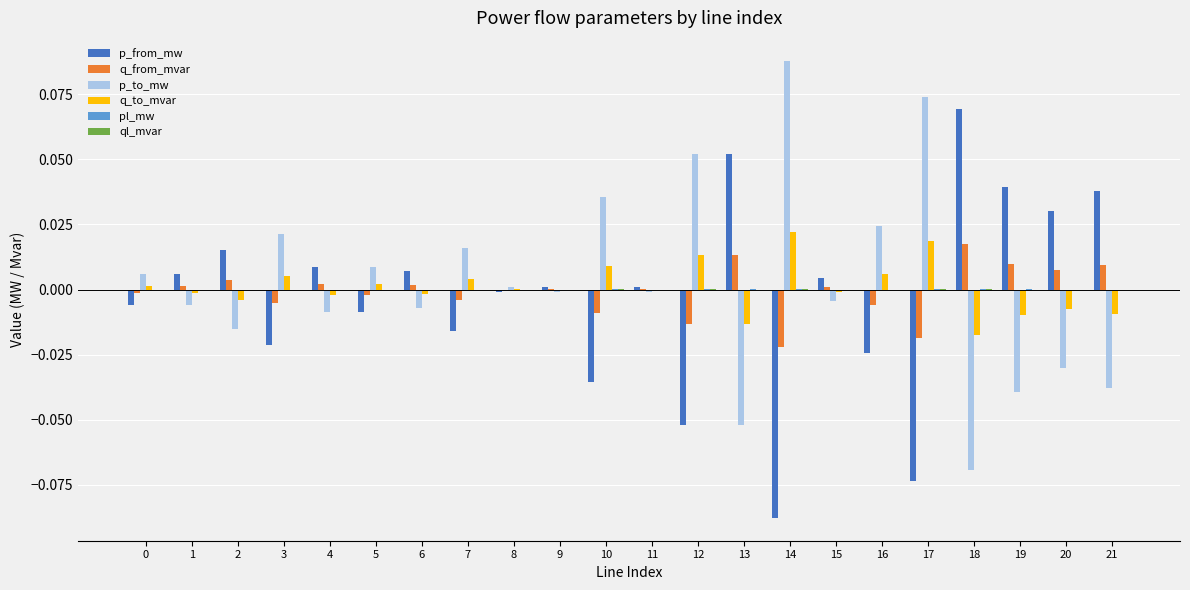

Which label corresponds to the largest value in the chart?

14